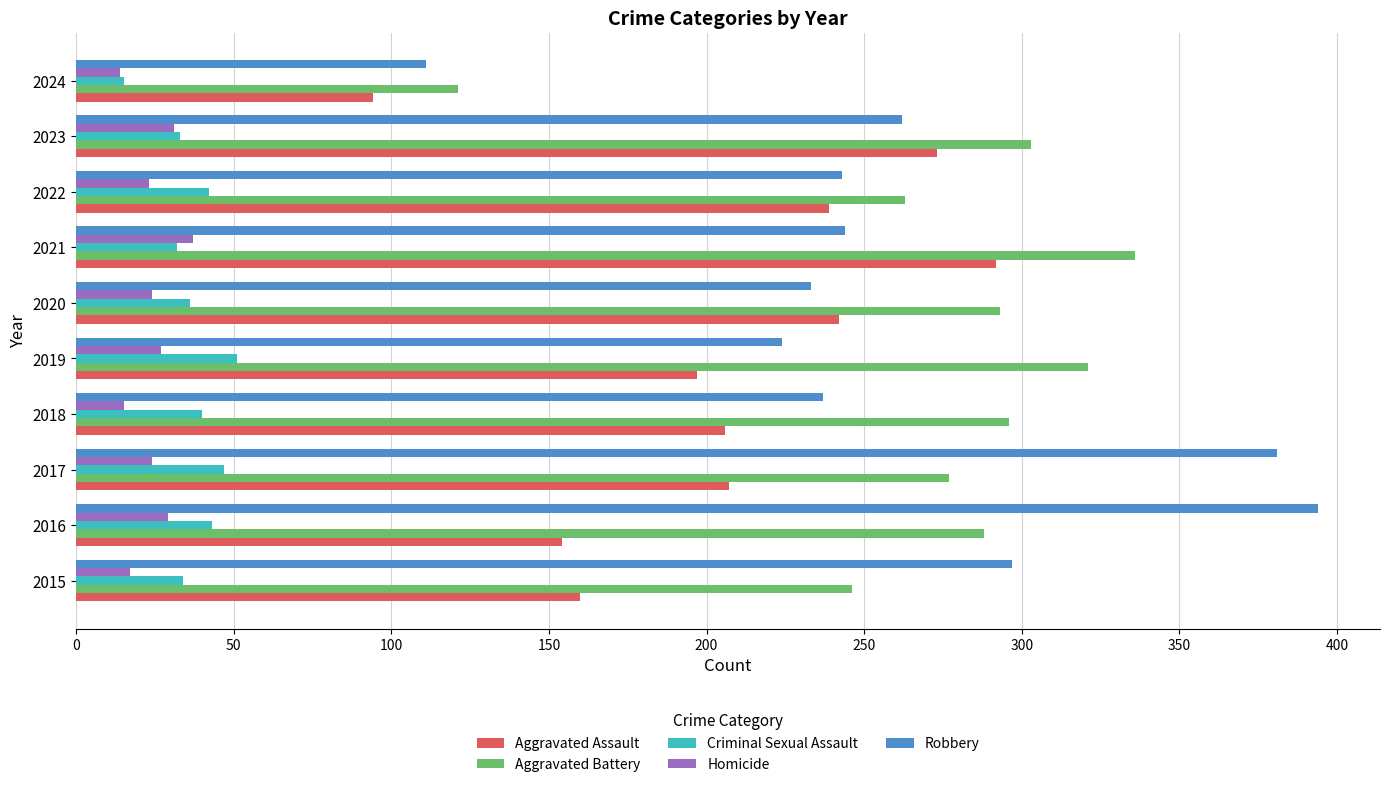

What is the difference between the second highest and second lowest values in the Robbery series?

157